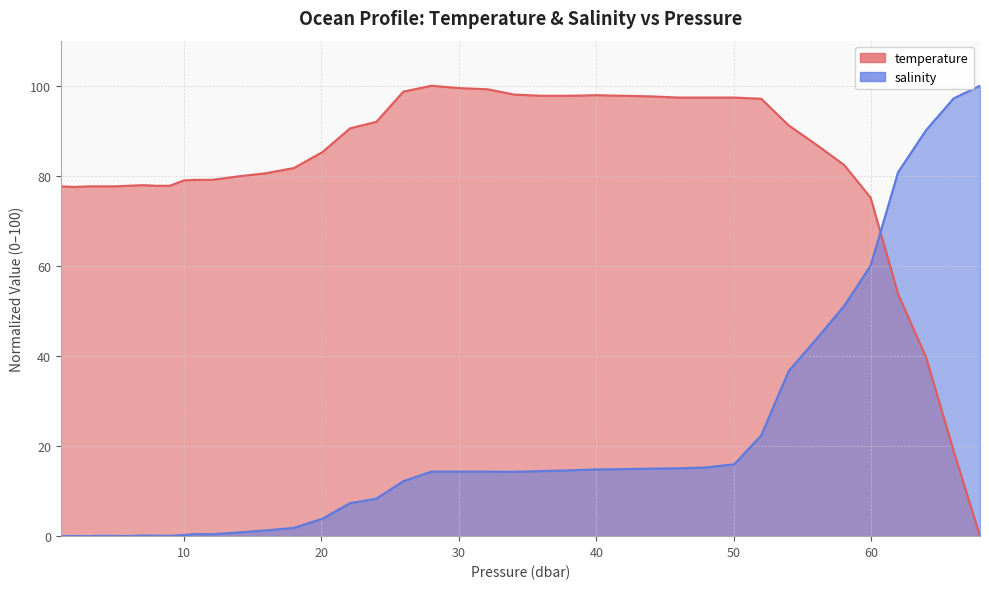

What is the maximum value shown in the chart?

100.0